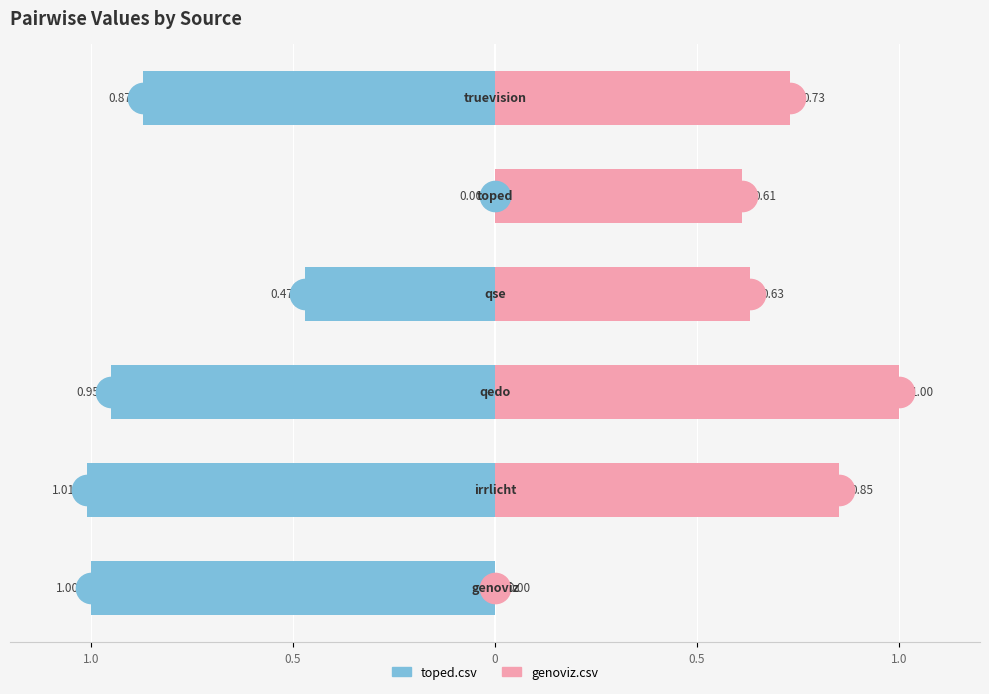

What is the value of the toped.csv bar at the 1st from the left?

-1.0